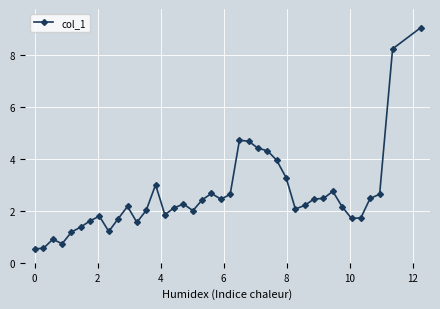

What is the difference between the maximum and second lowest values?

8.5